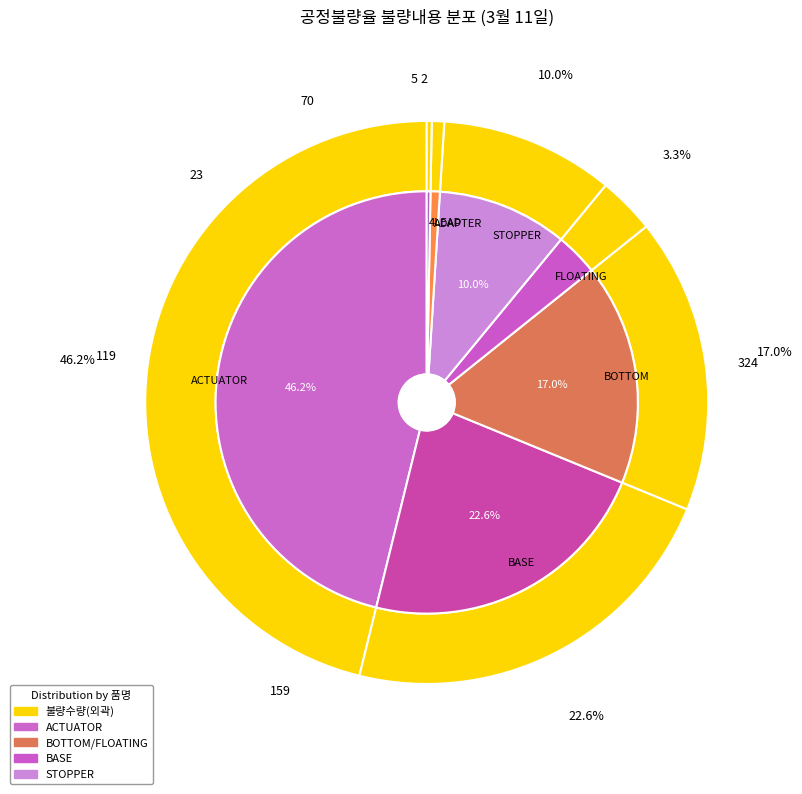

To the nearest percent, what is the difference between the SST-STOPPER-B and MCS-BASE-B(23) slice percentages?

7%